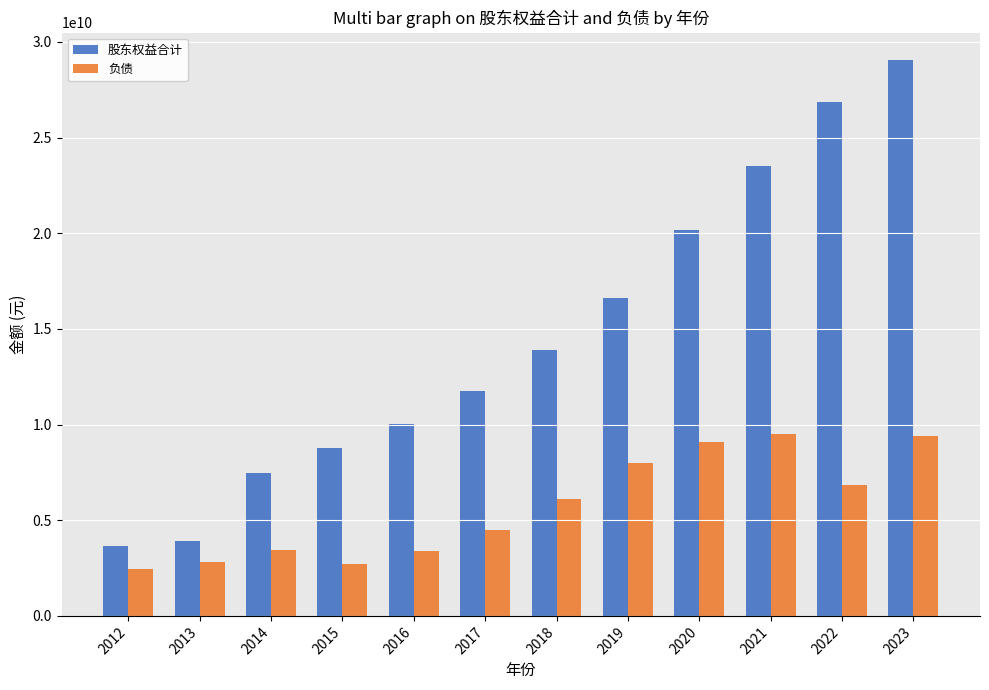

Which series has the widest spread of values?

股东权益合计